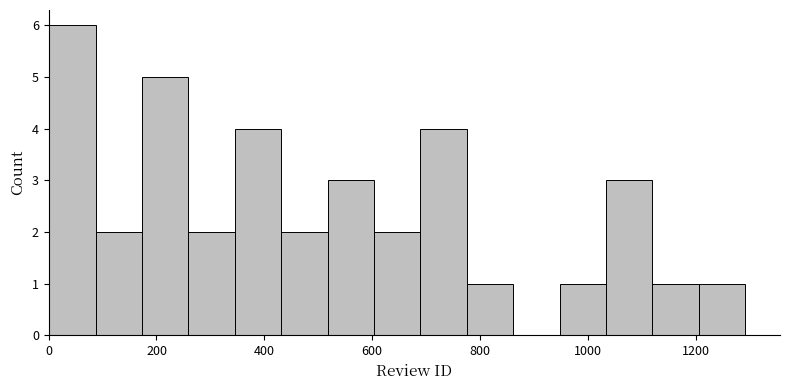

How tall is the bar that spans 600 to 680 on the x-axis? Neither the bar edges nor the heights are printed on the chart, so give them approximately, as read against the axes.

2